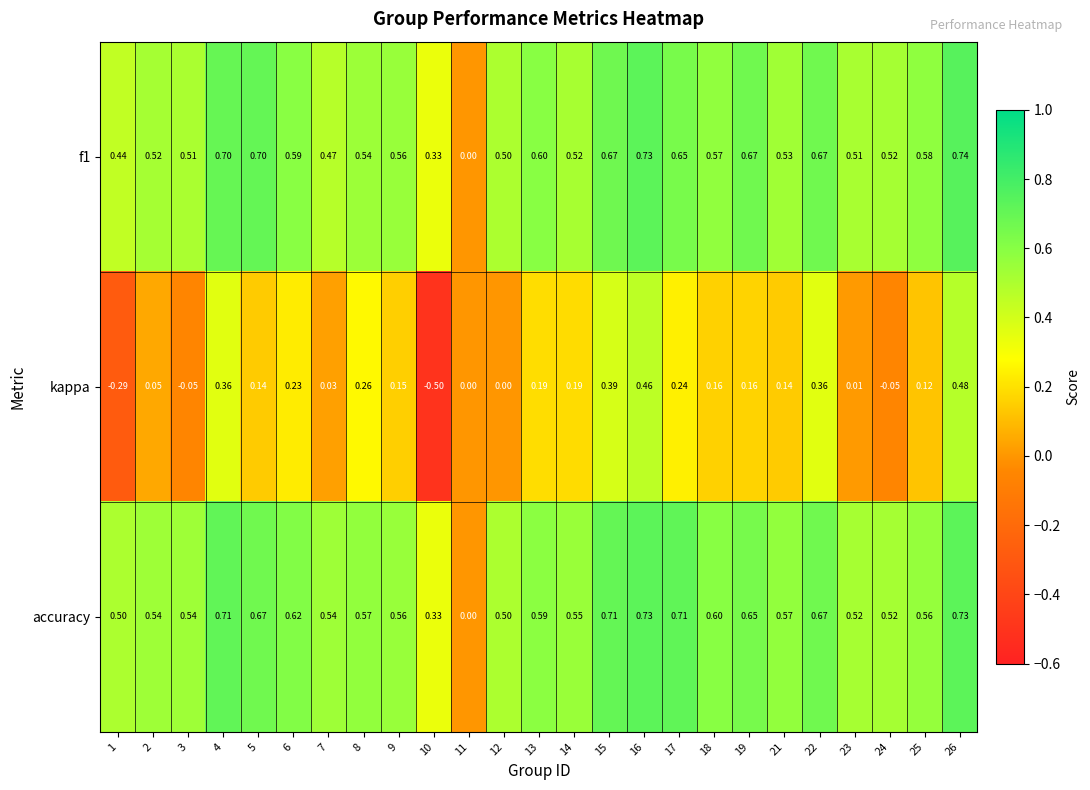

How many values in the kappa series are below 0?

4